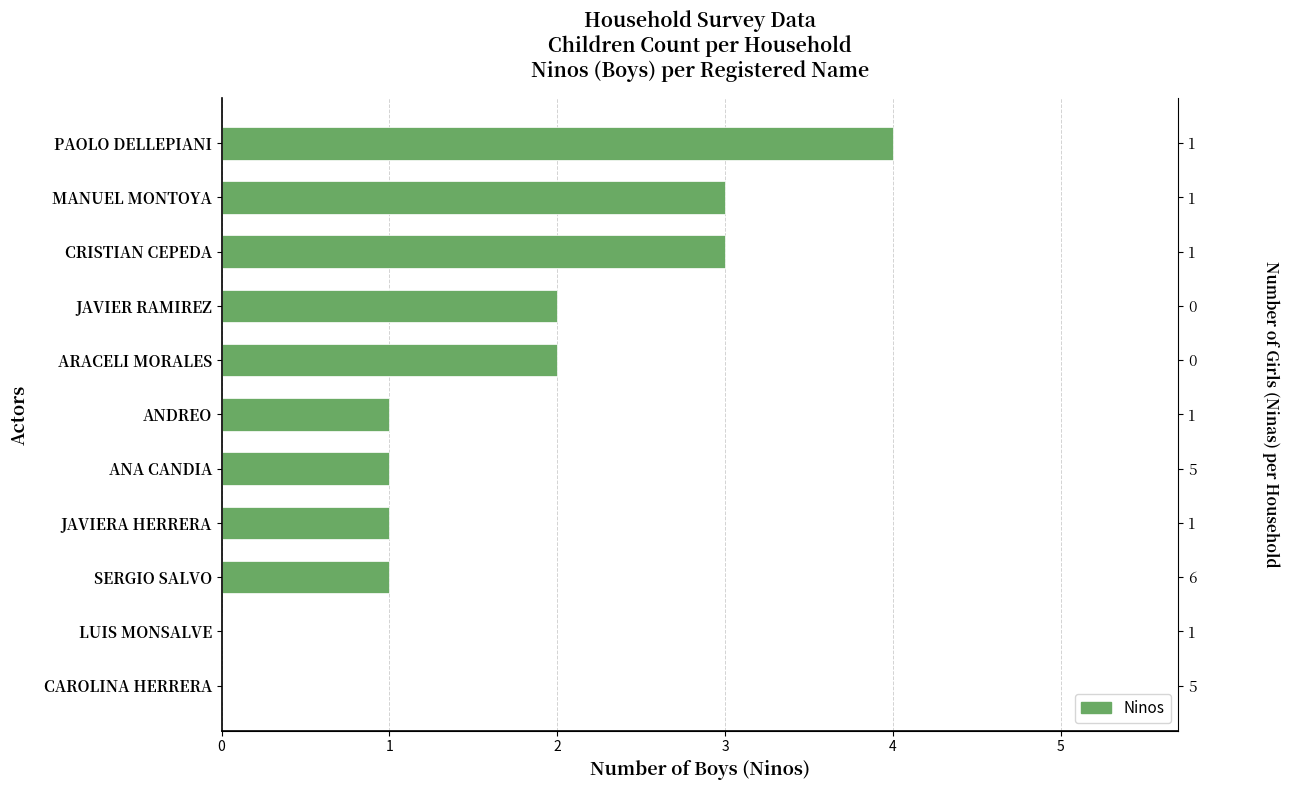

What is the ratio of the value at ANDREO to the value at JAVIERA HERRERA?

1.0